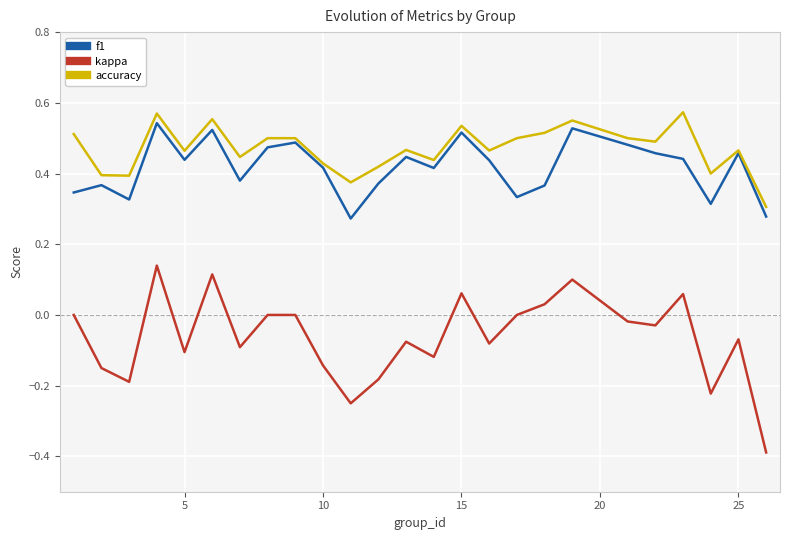

What is the lowest value of the kappa series?

-0.4